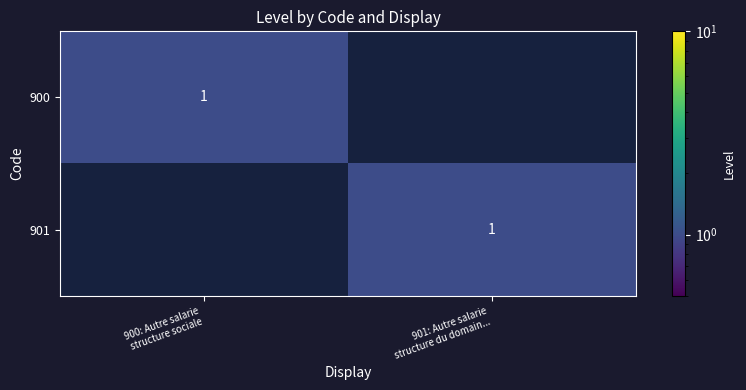

Between 900: Autre salarie structure sociale and 901: Autre salarie structure du domain..., which series saw the biggest shift?

900